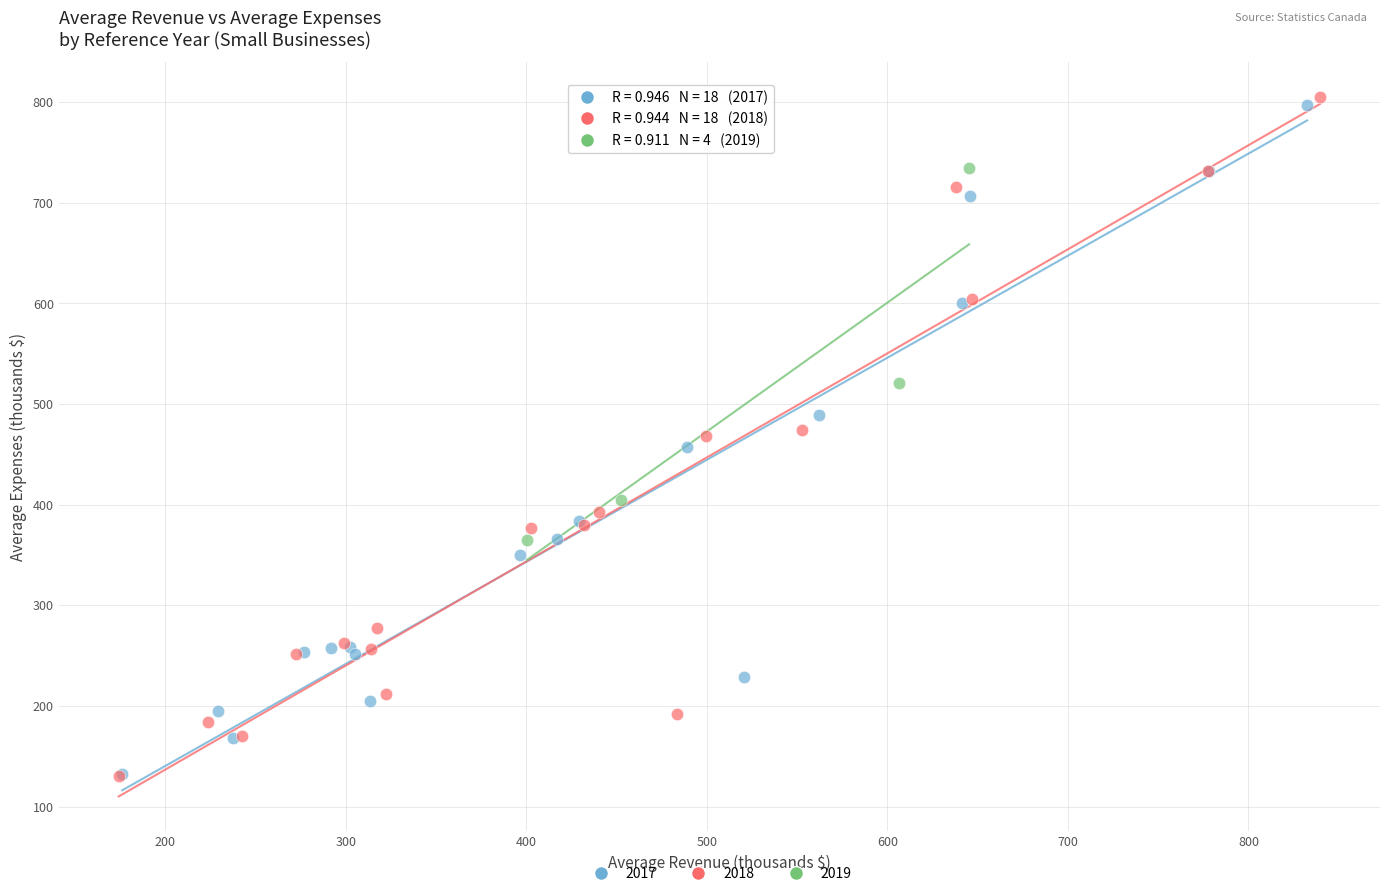

Which series has the widest spread of Y values?

2018